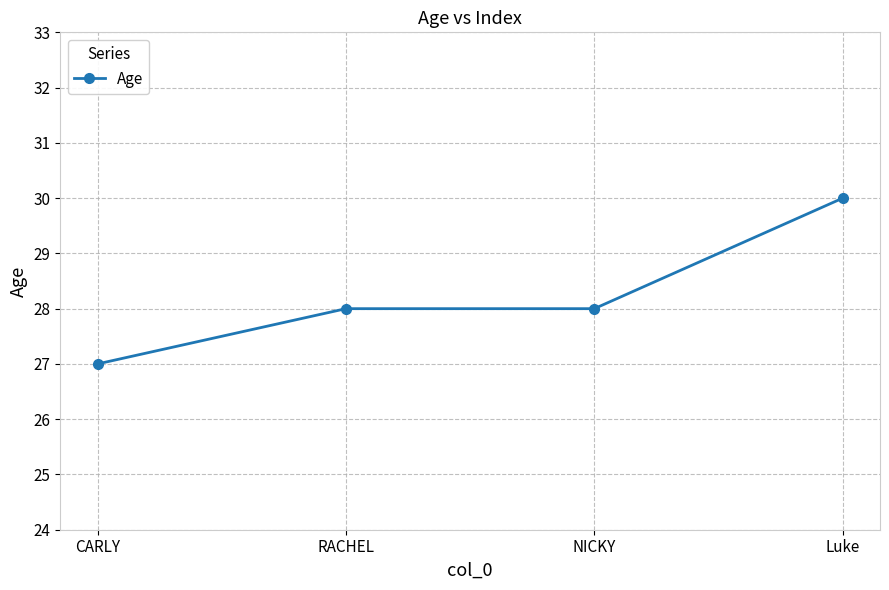

Which has a higher value, CARLY or Luke?

Luke